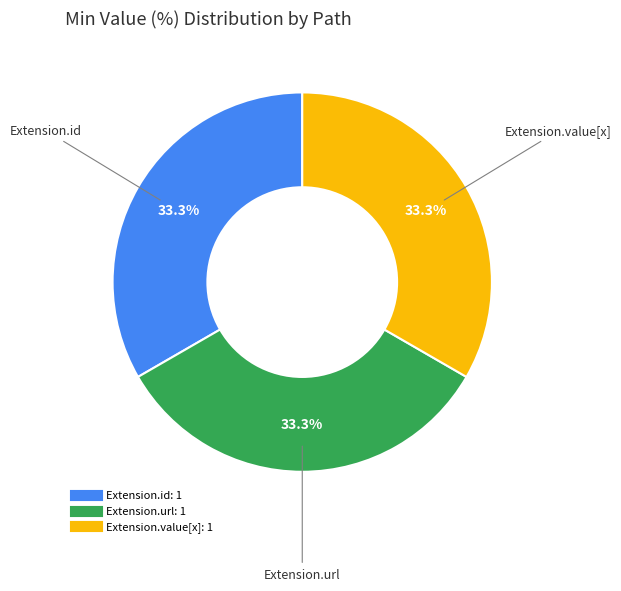

To the nearest percent, what is the difference between the largest and smallest slice percentages?

0%